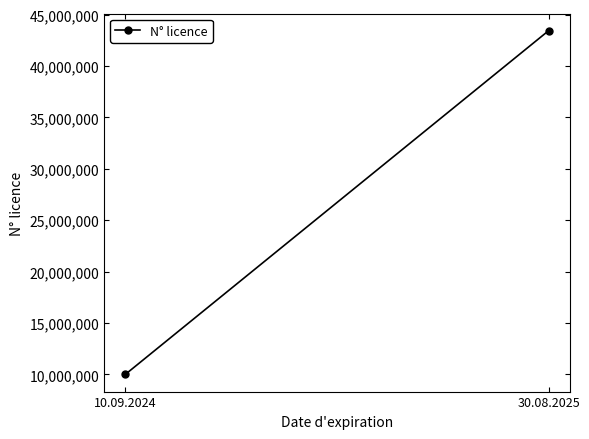

True or false: the data shows 10000001 at 10.09.2024.

True